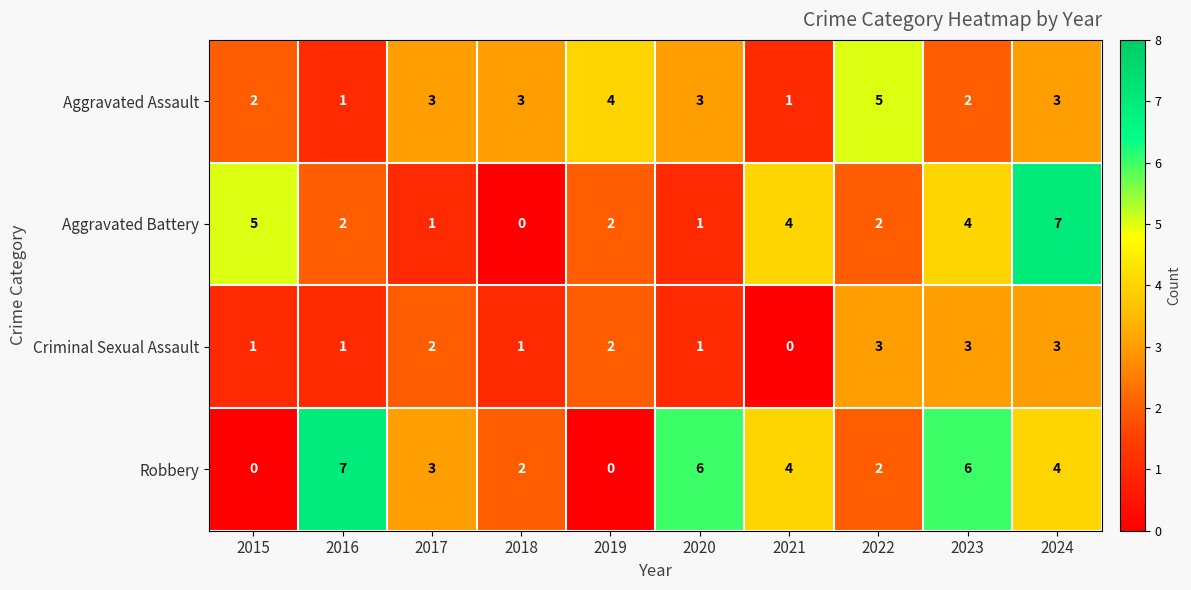

What is the maximum value shown in the chart?

7